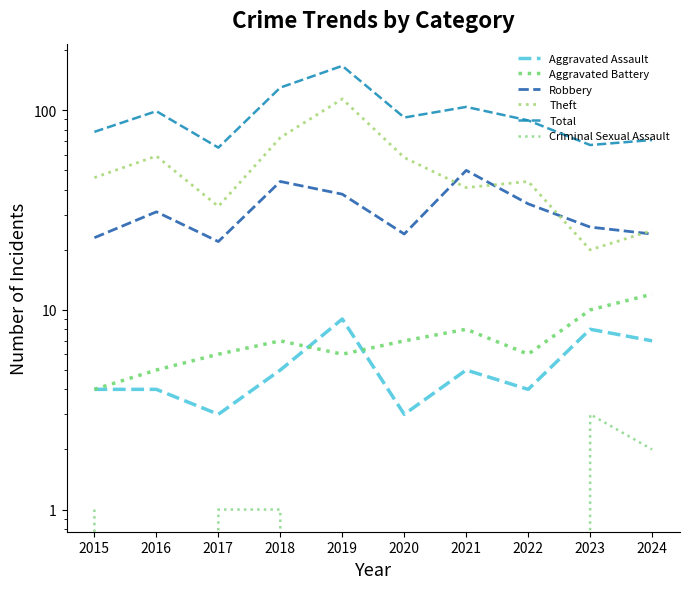

Which label corresponds to the smallest value in the chart?

2016